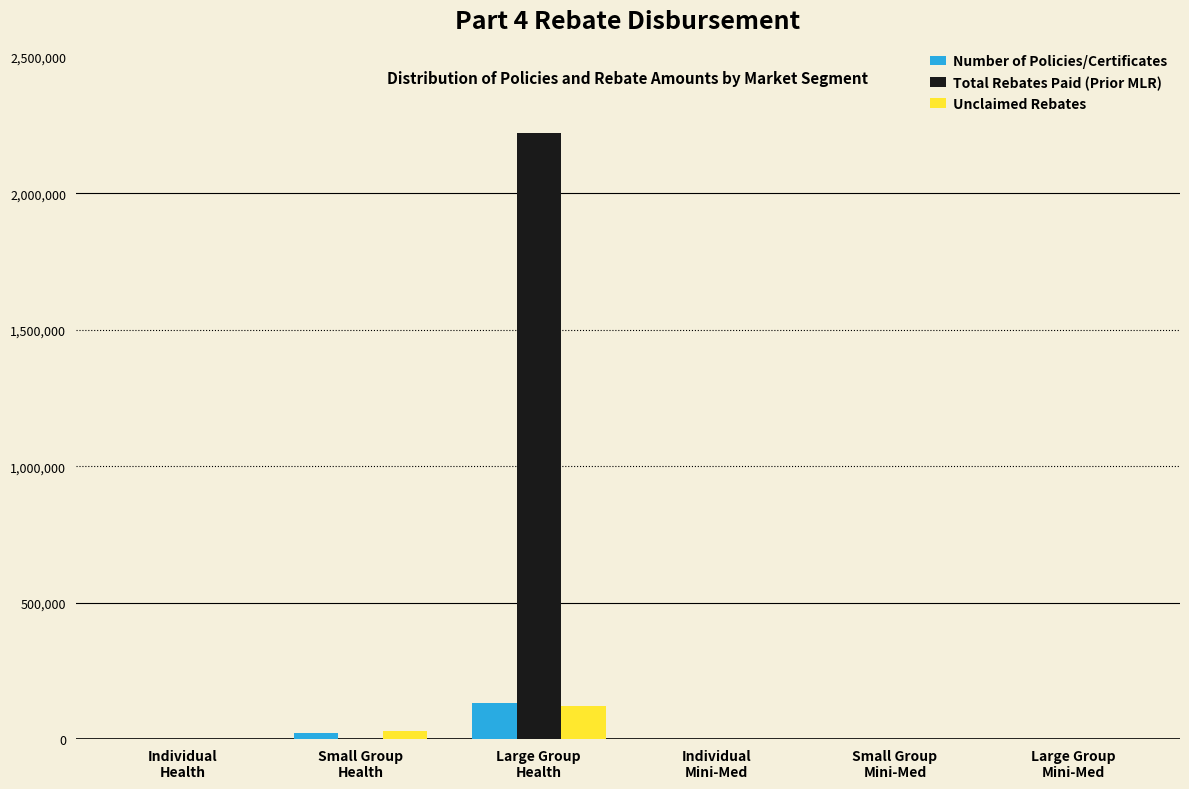

Which series has the largest total across all categories?

Total Rebates Paid (Prior MLR)